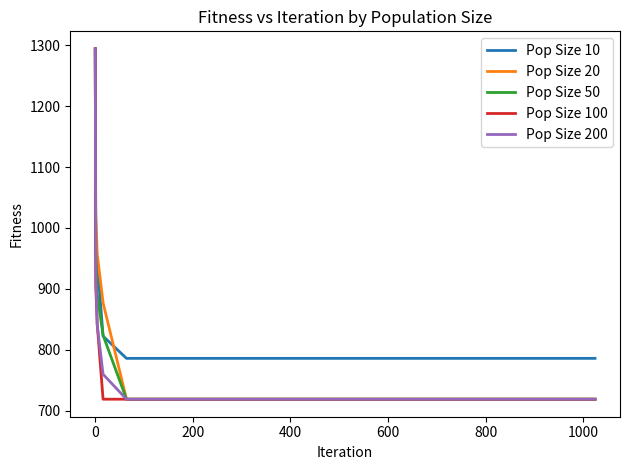

What is the minimum value for Pop Size 100?

718.7